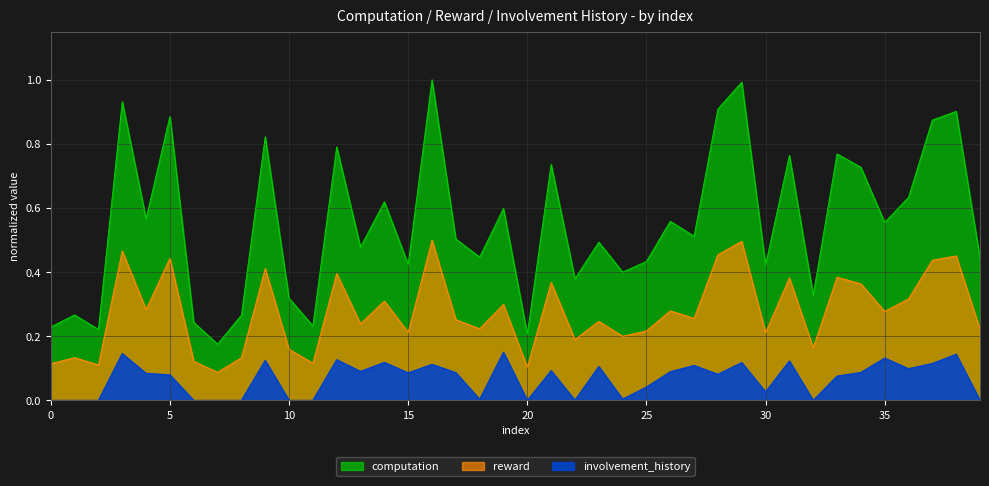

What is the sum of all involvement_history values?

2.7